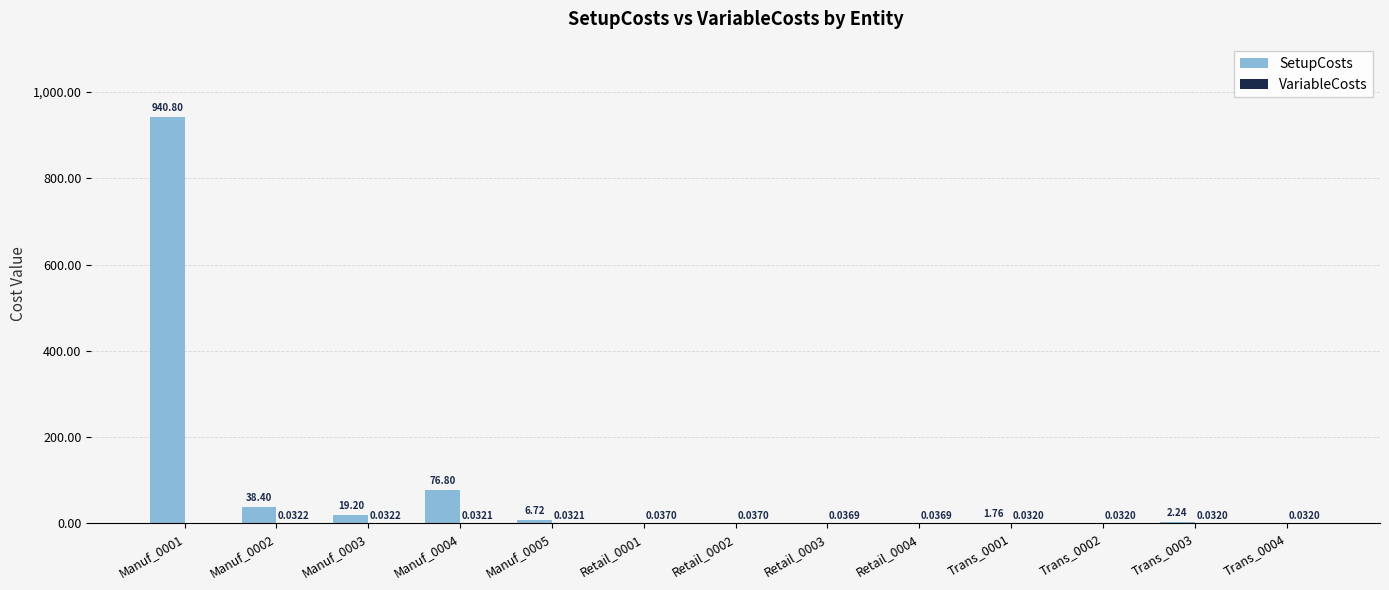

Which series changed the most between Retail_0004 and Trans_0003?

SetupCosts